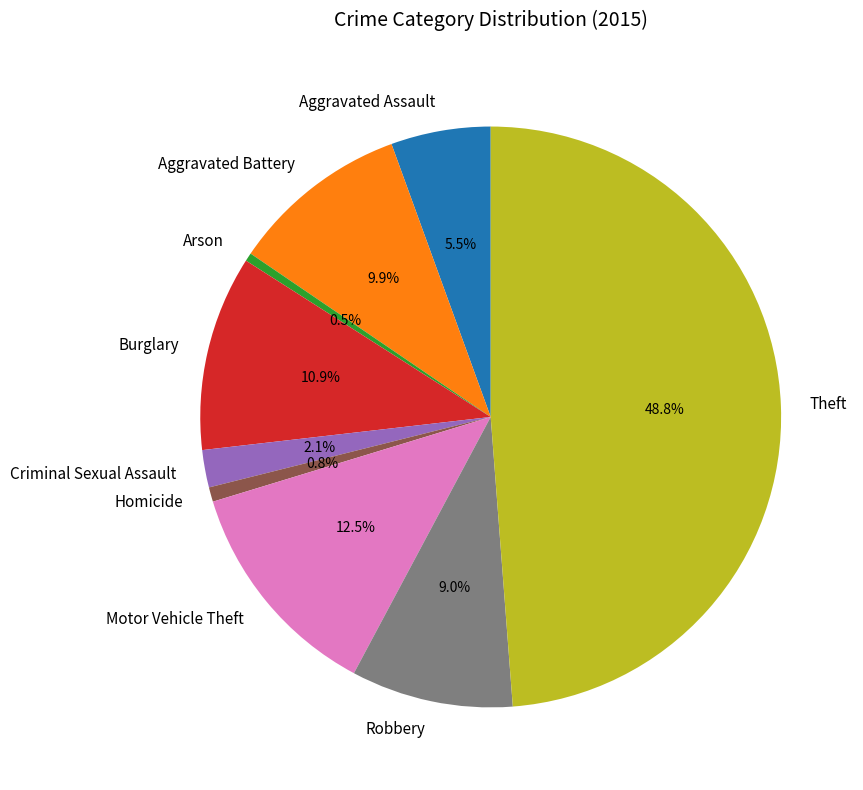

What percentage is the Burglary slice, to the nearest percent?

11%